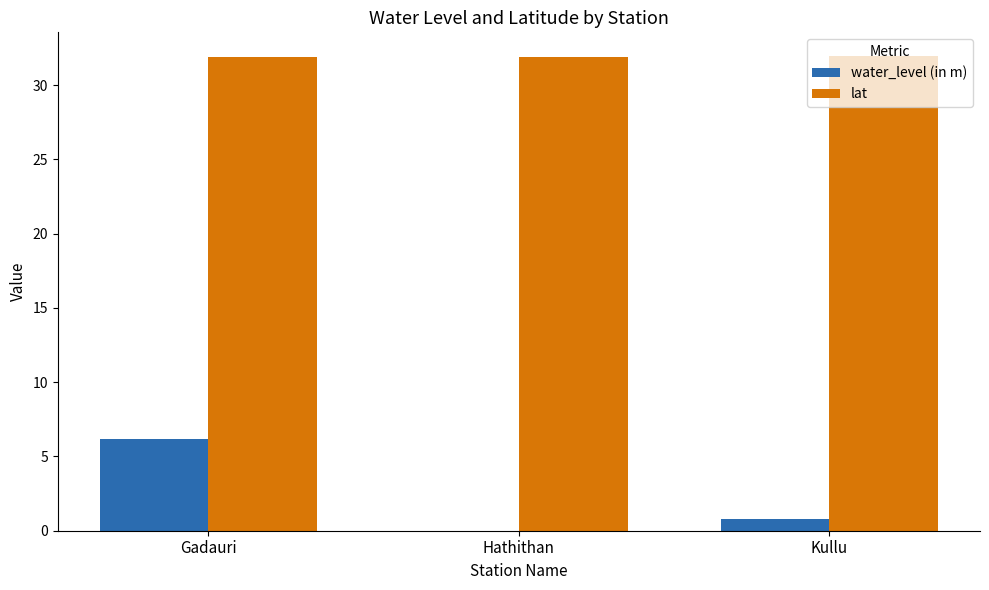

What is the approximate value of lat at Hathithan?

31.9